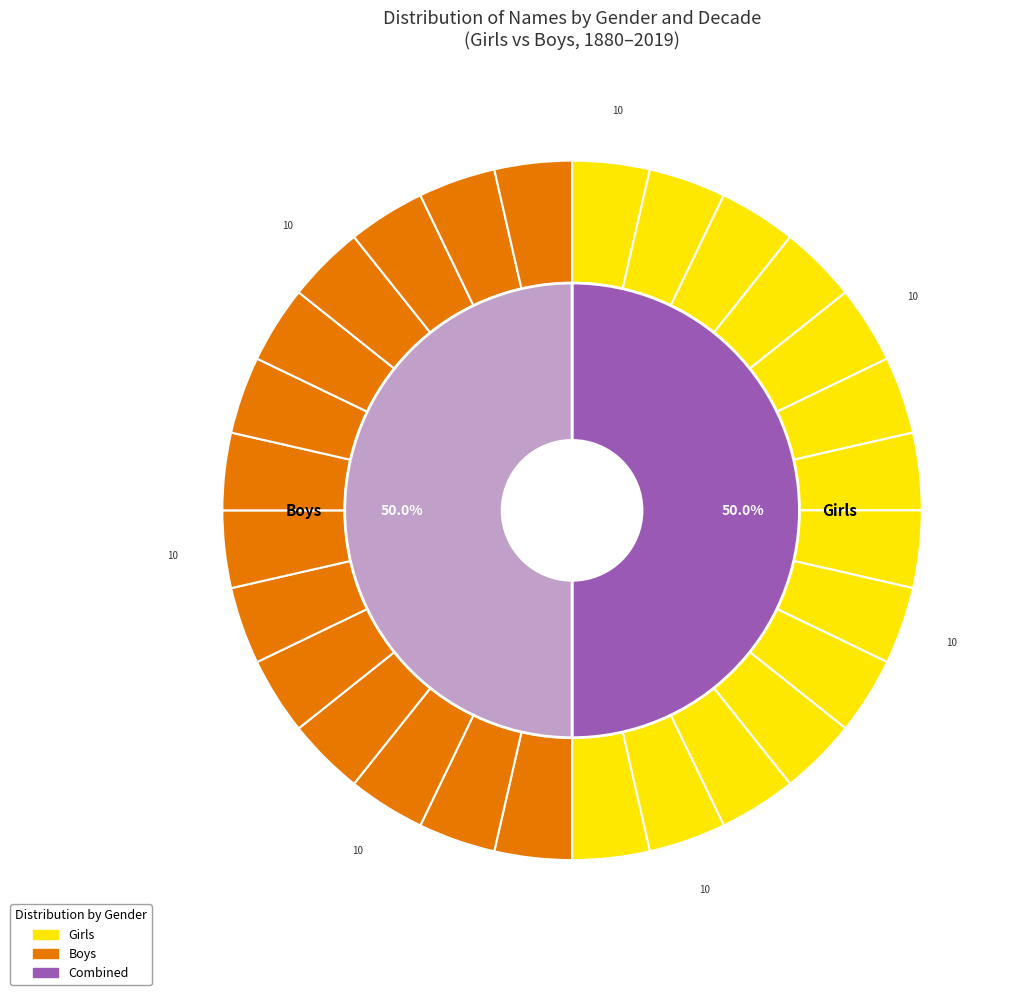

Does 27 account for over 50% of the chart?

No